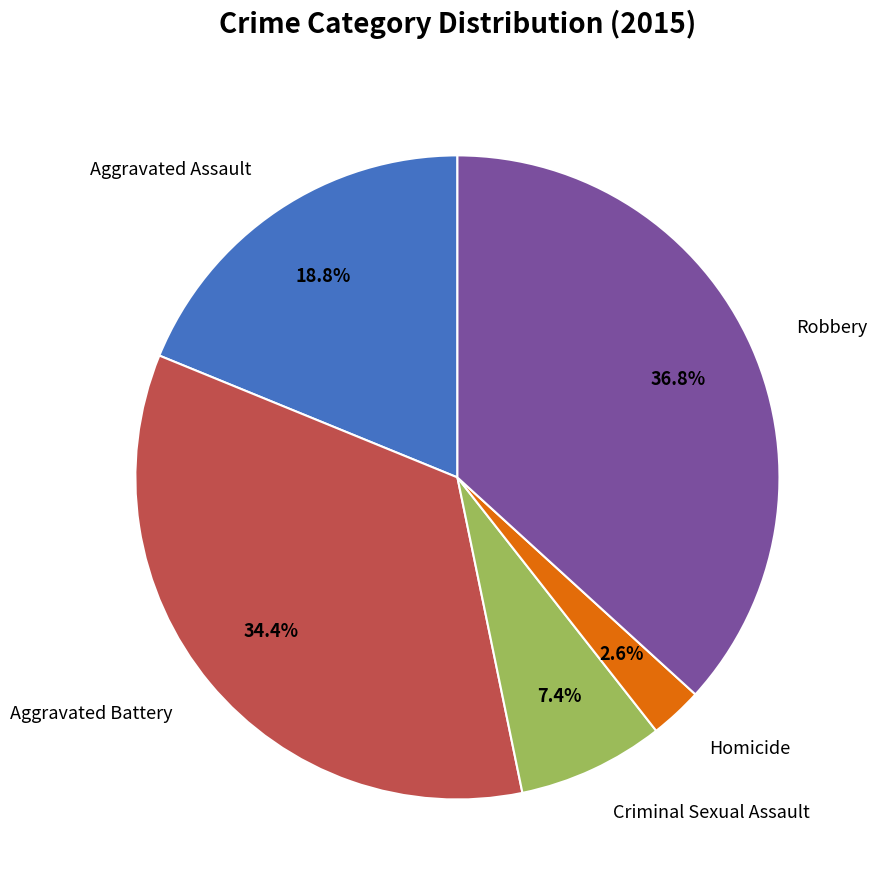

Does Aggravated Assault represent more than half of the total?

No